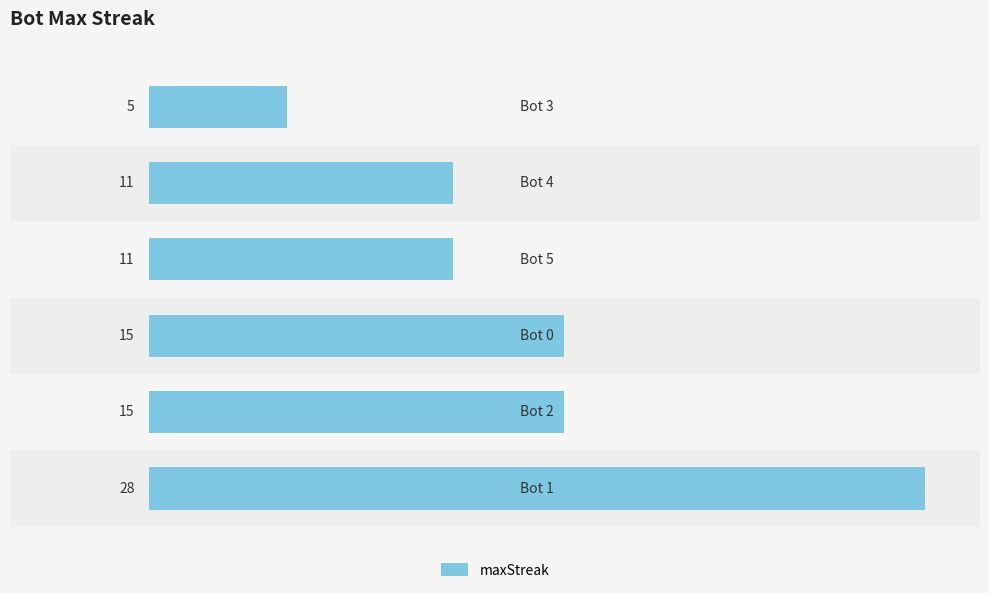

What is the difference between the maximum and minimum values?

23